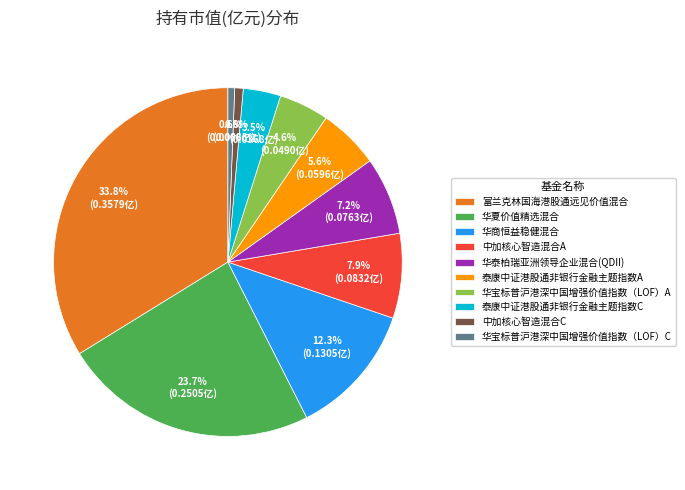

Does 中加核心智造混合C account for over 50% of the chart?

No